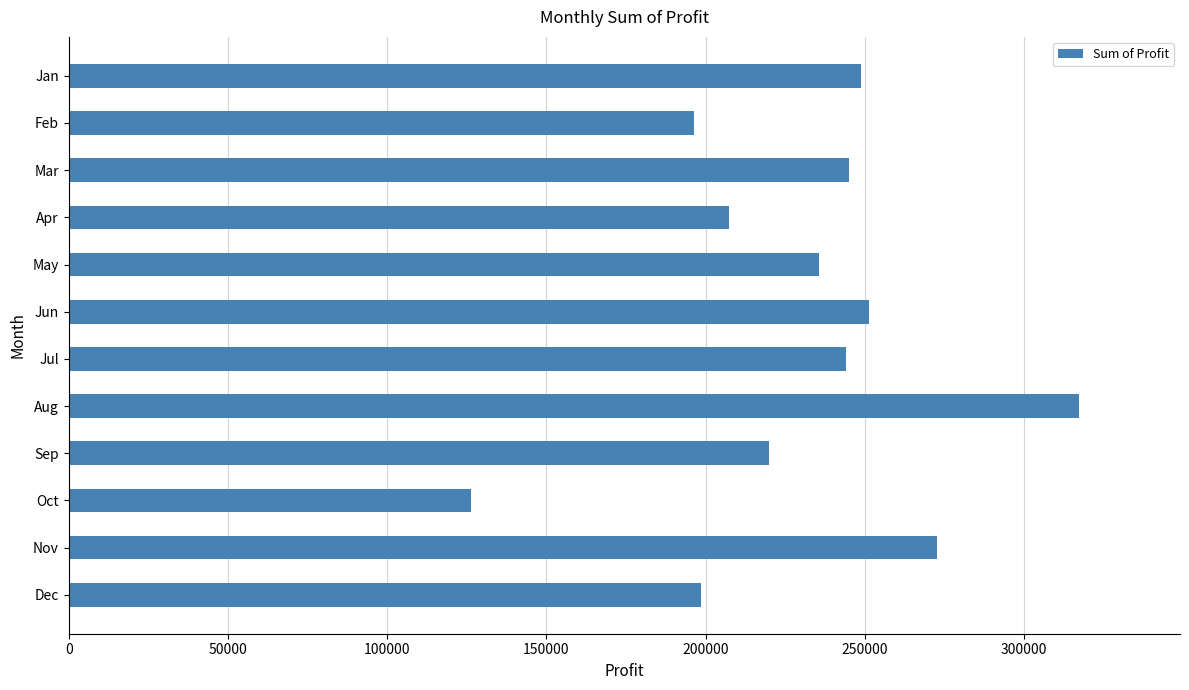

Does the chart contain any negative values?

No